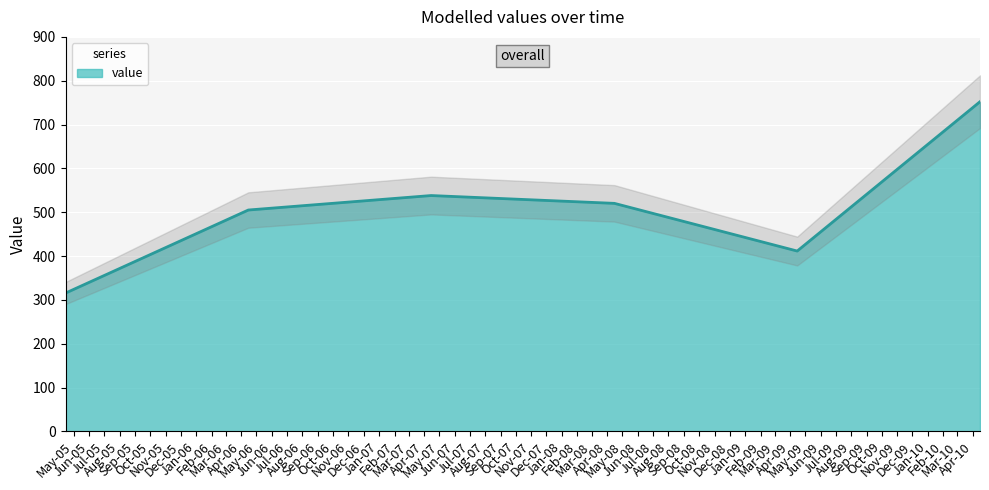

What is the label of the 5th point from the right?

2006-04-15